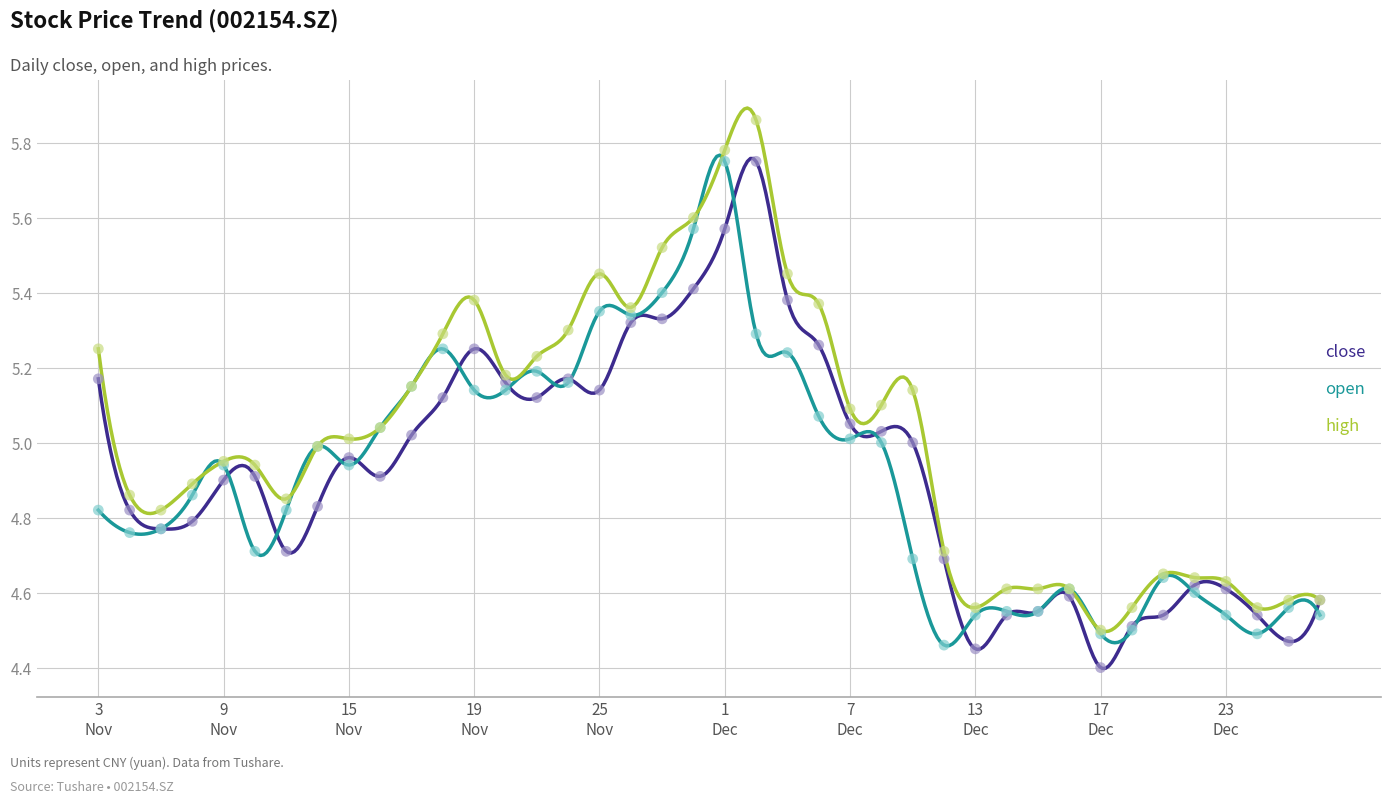

What is the total value across all series at 20211214?

13.7